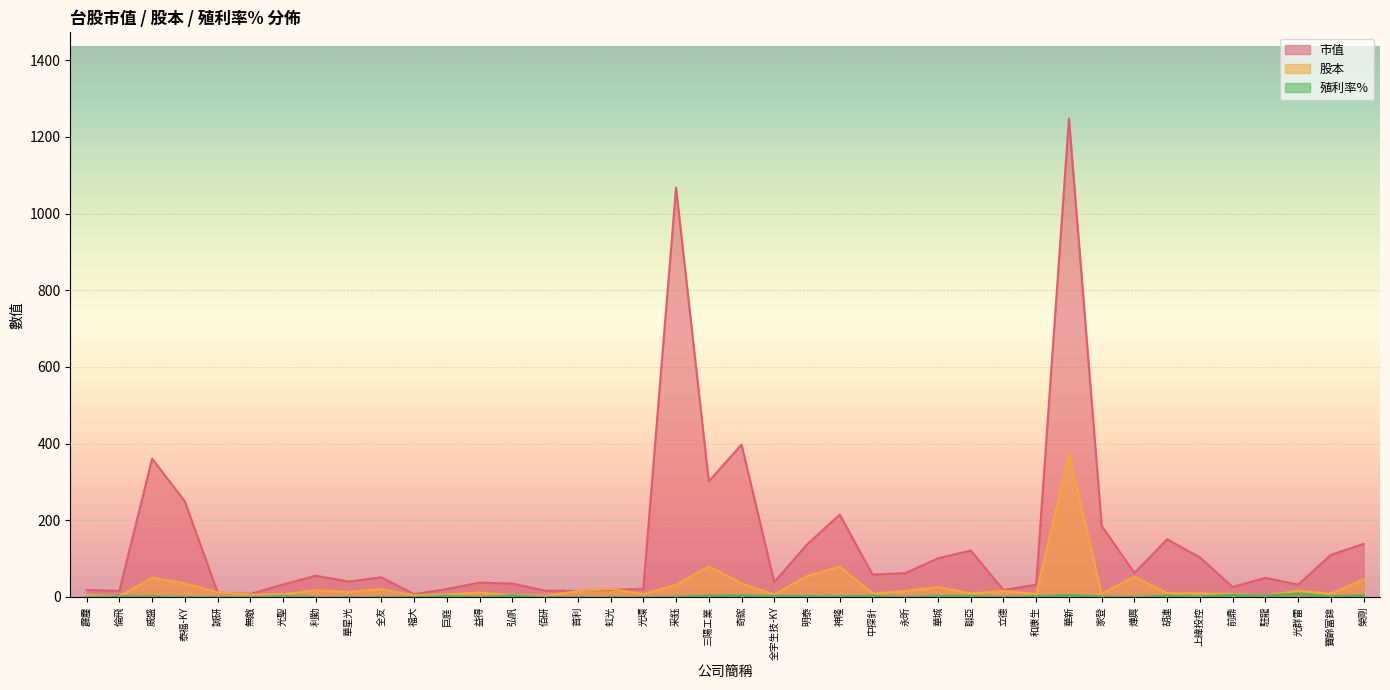

What is the difference between the maximum and minimum values in the 股本 series?

370.6